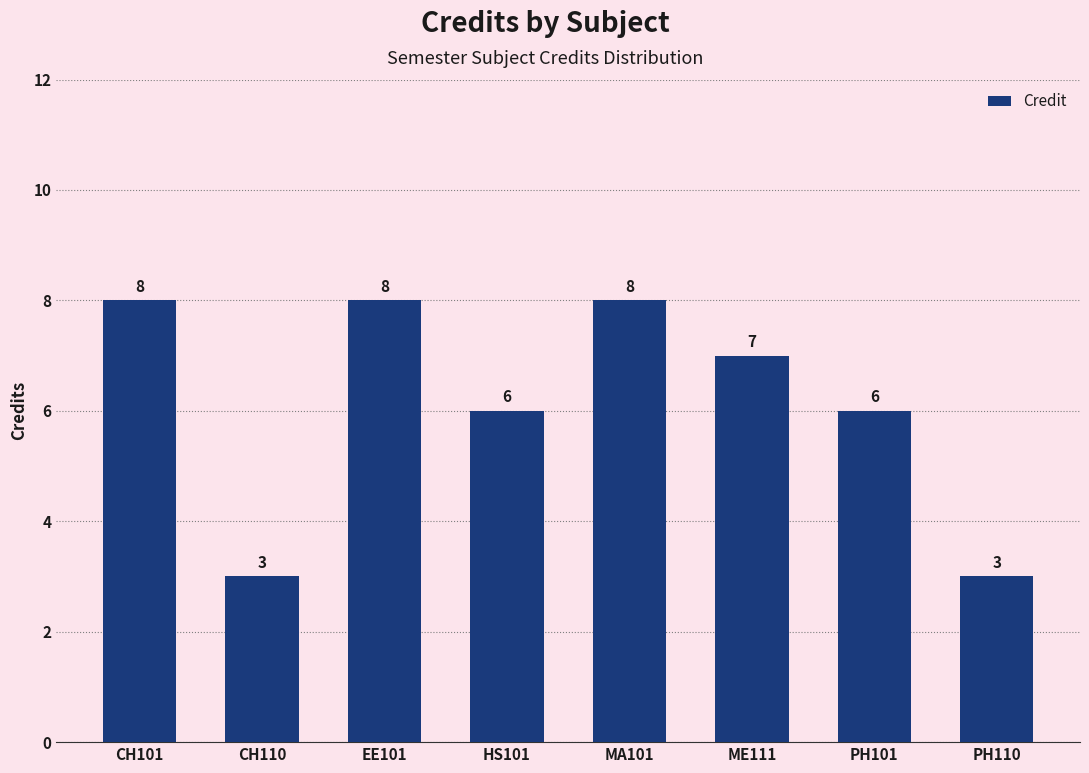

Reading right to left, list all the values displayed in this chart.

PH110=3	PH101=6	ME111=7	MA101=8	HS101=6	EE101=8	CH110=3	CH101=8